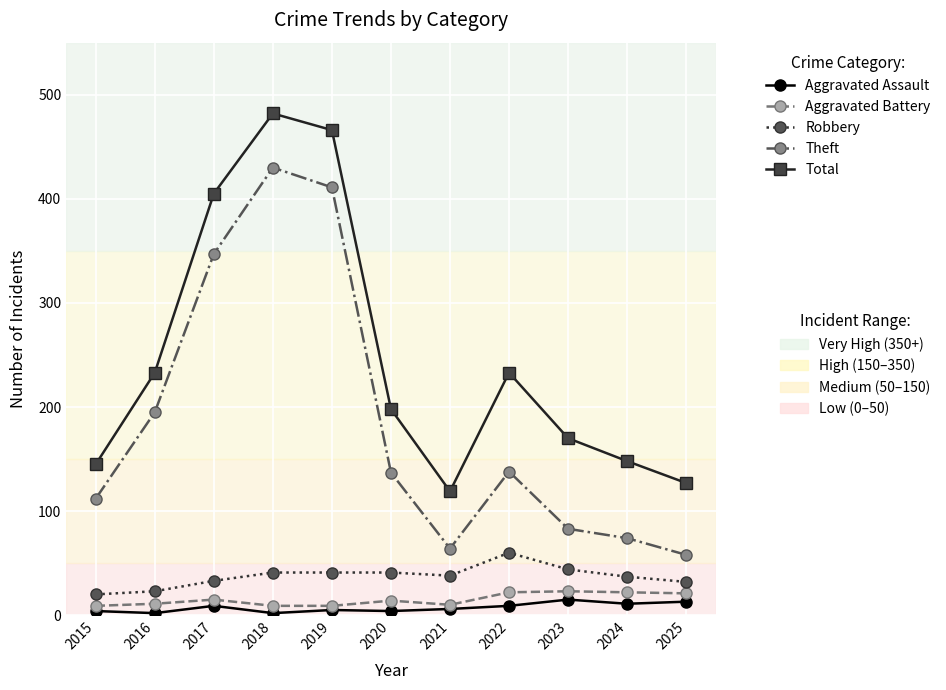

What is the greatest value displayed?

482